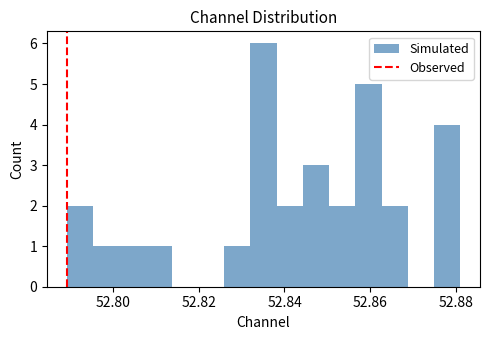

Around what value on the x-axis is the tallest bar? Give the approximate position of its centre, as read against the axis.

52.836